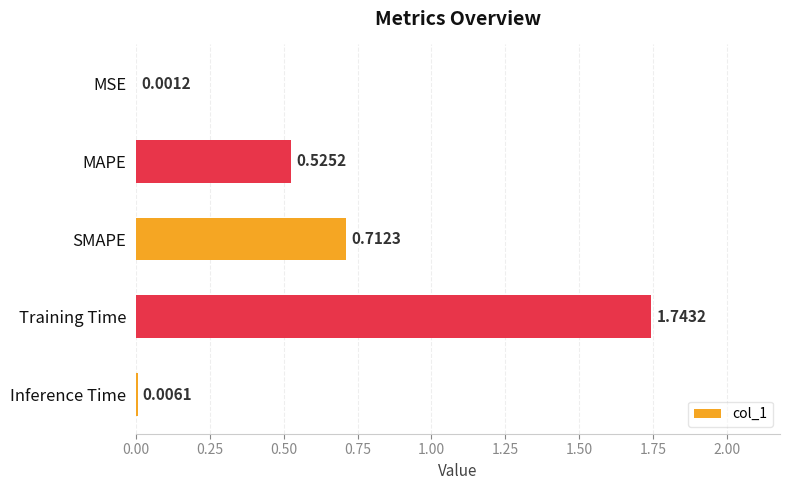

At which label is the value closest to 0?

MSE